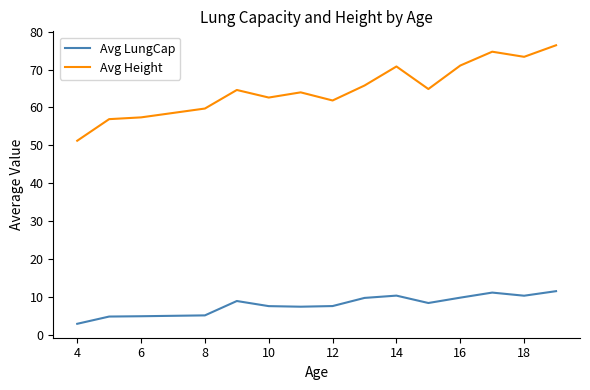

What is the difference between the maximum and minimum values in the Avg Height series?

25.2